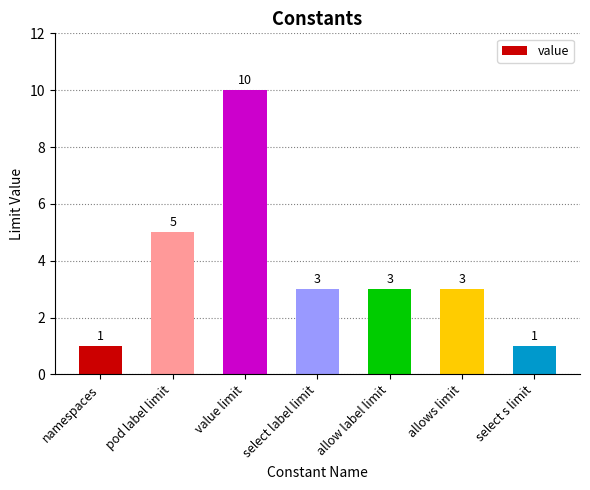

What is the difference between the maximum and minimum values?

9